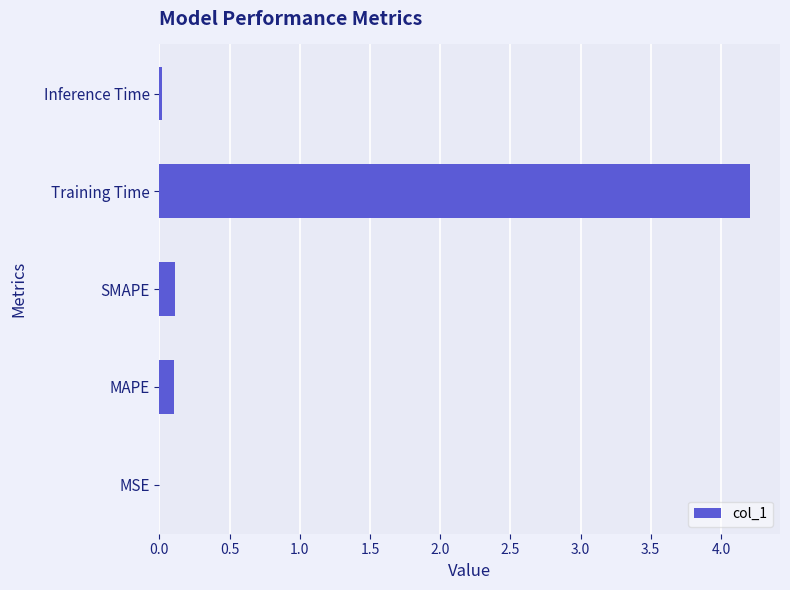

Is it true that the value at Training Time is 4.2?

True